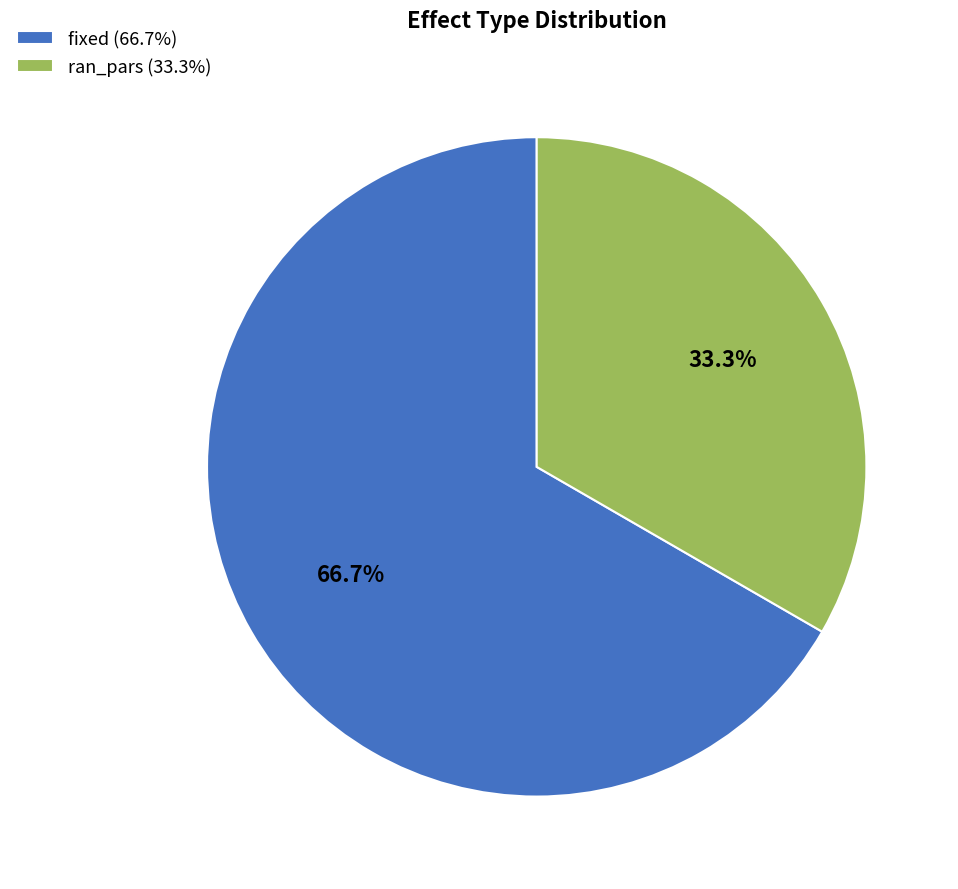

Rank the categories by value from highest to lowest.

fixed, ran_pars